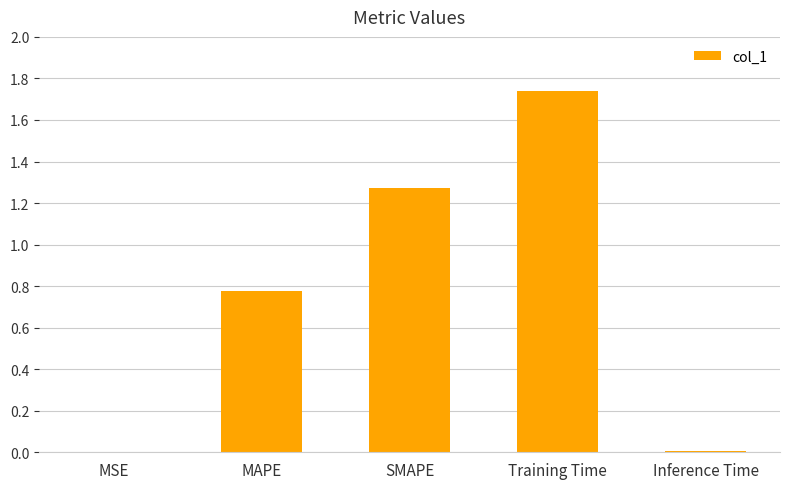

Which label corresponds to the largest value in the chart?

Training Time